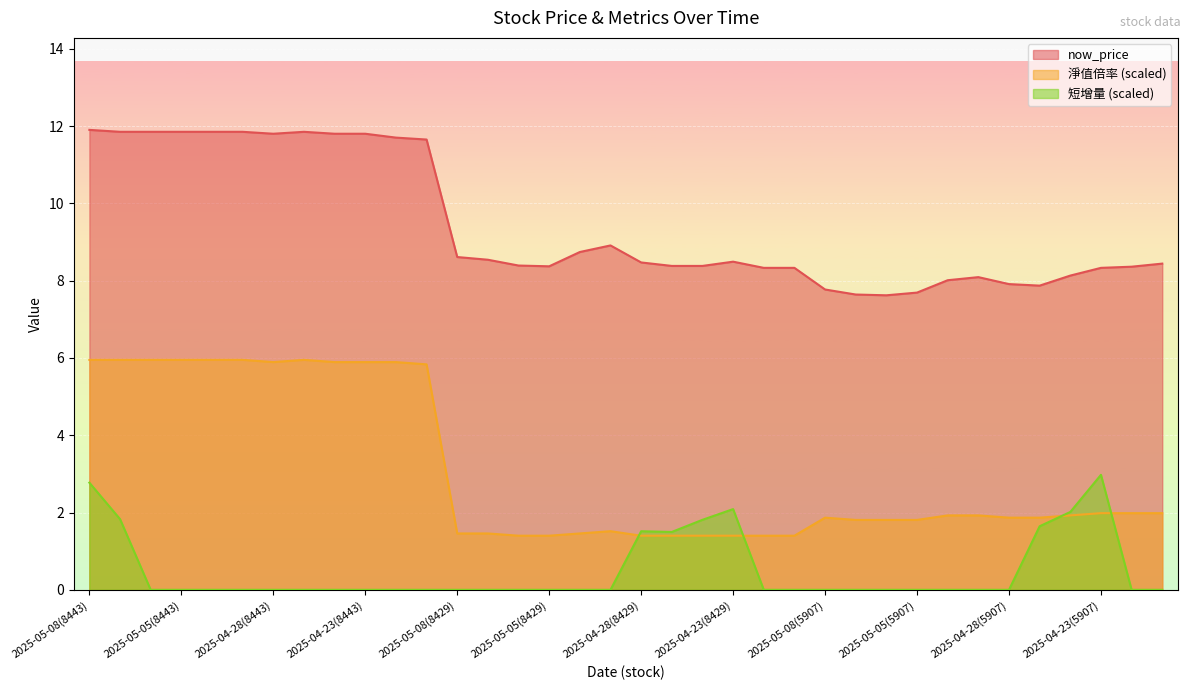

What is the label of the 26th point from the left?

2025-05-07(5907)